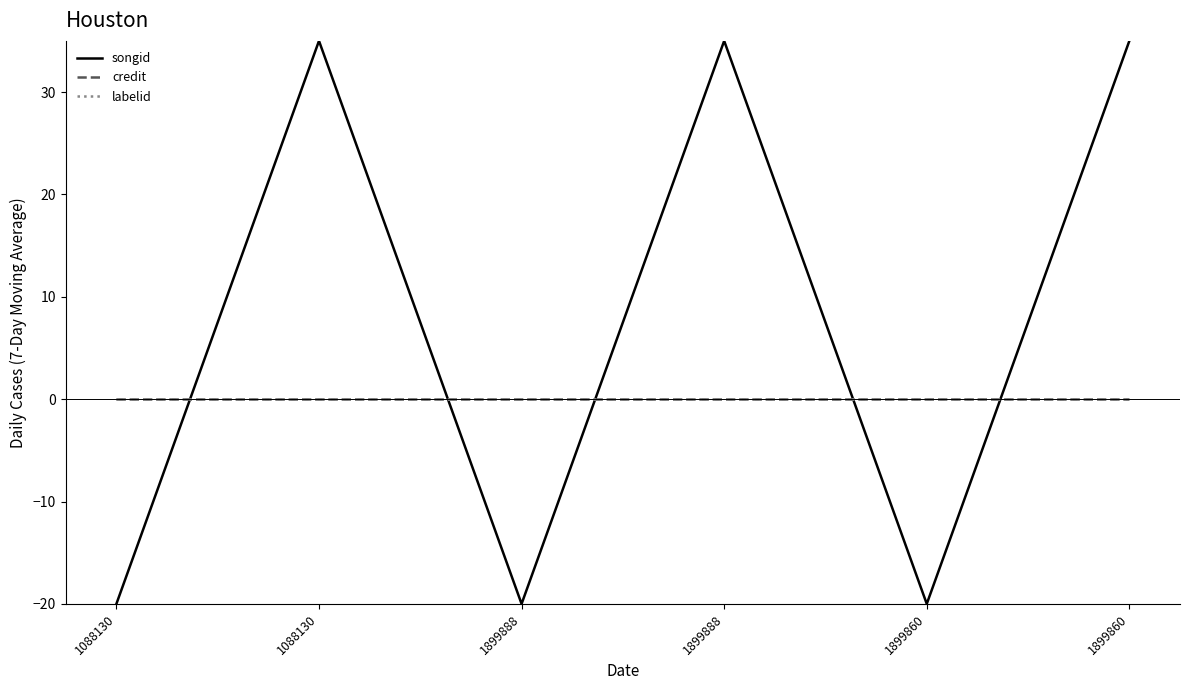

Does the chart have visible grid lines?

No